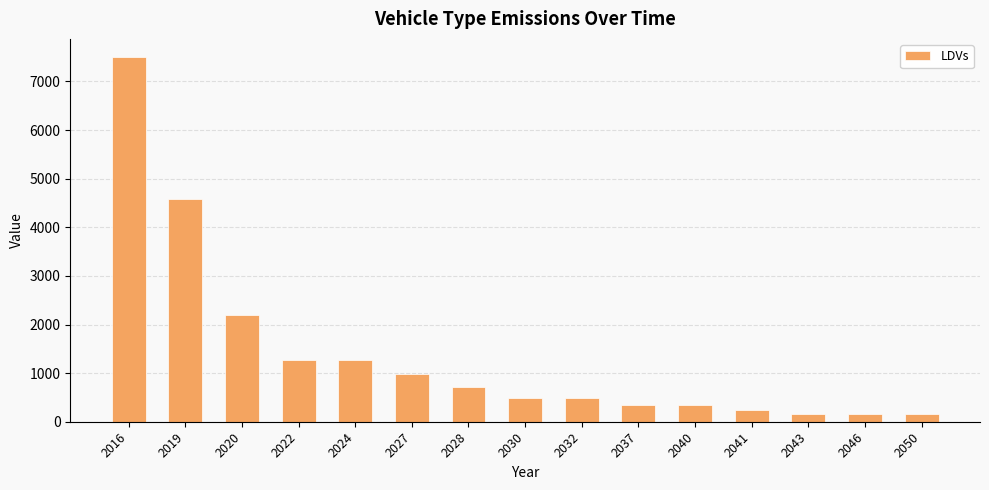

Reading left to right, what are all the values shown in this chart?

2016=7500.0	2019=4573.6	2020=2189.8	2022=1264.9	2024=1264.9	2027=987.6	2028=708.9	2030=479.9	2032=479.9	2037=346.6	2040=346.6	2041=243.2	2043=151.8	2046=151.8	2050=151.8